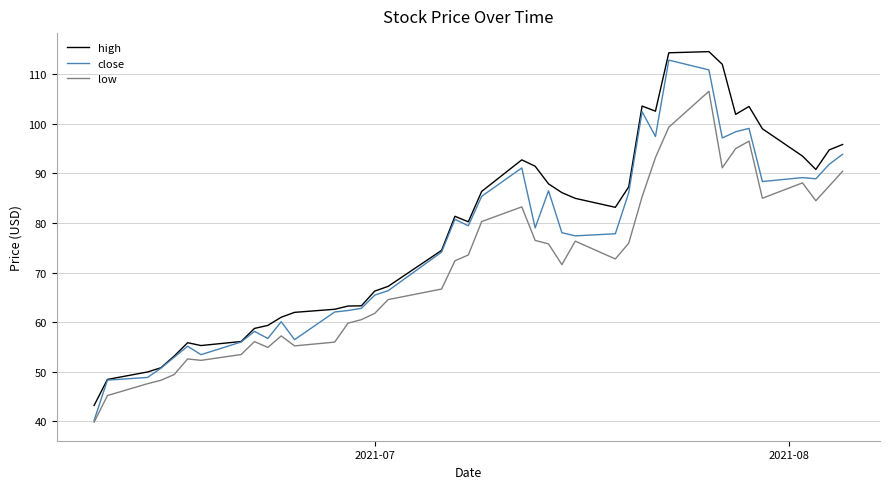

What is the smallest value displayed?

39.9